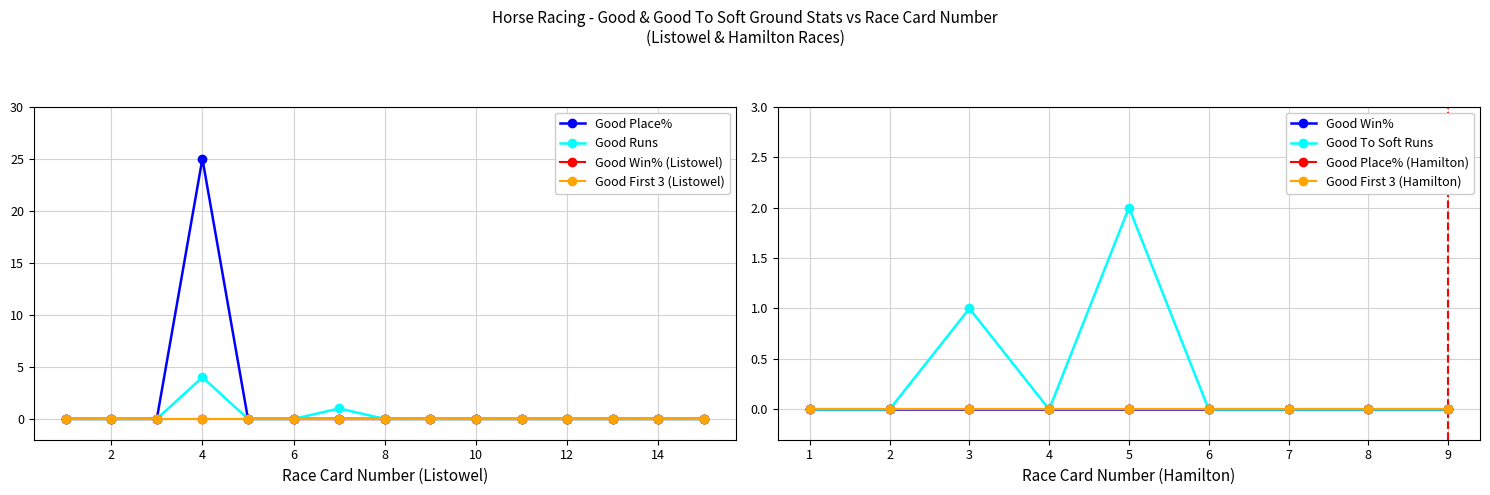

Between 7 and 11, which series saw the biggest shift?

Good Runs